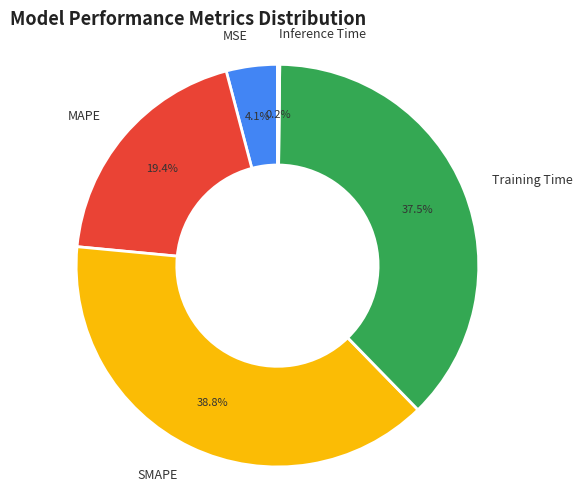

To the nearest percent, what is the average slice percentage?

20%